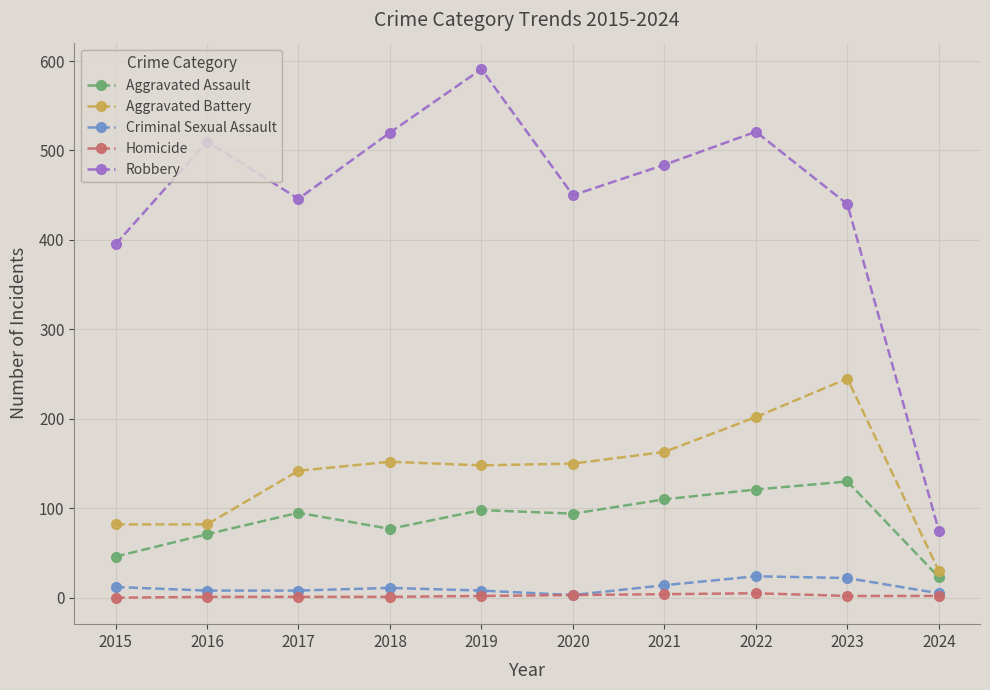

What is the highest value of the Criminal Sexual Assault series?

24